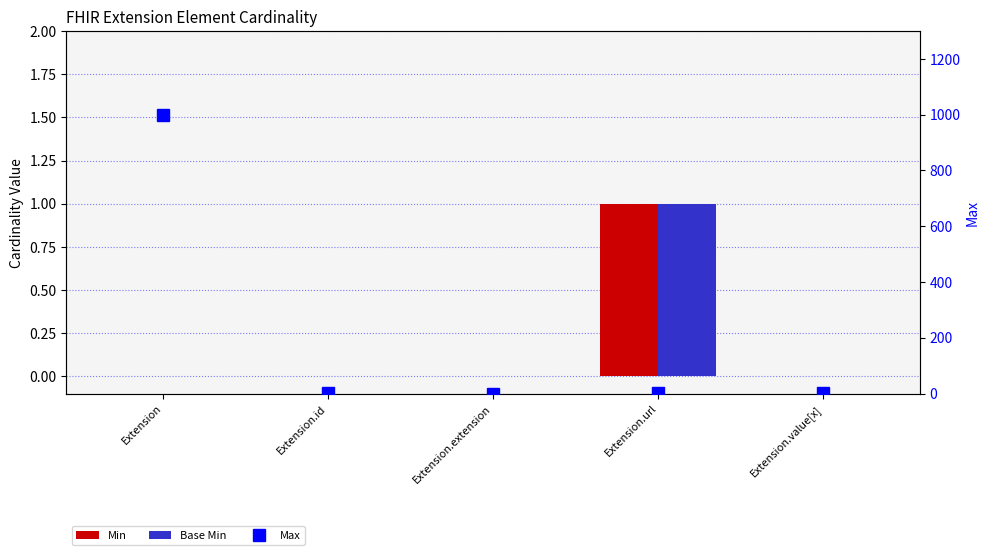

Which series has the largest range (max minus min)?

Max